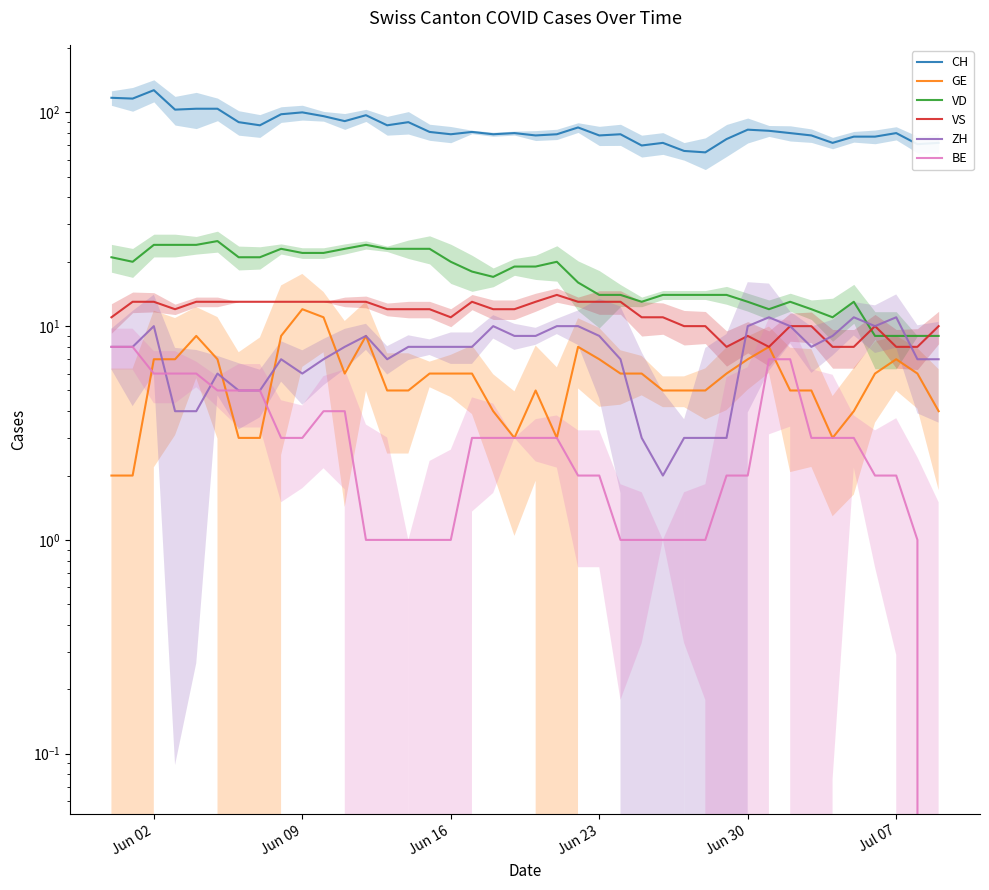

True or false: CH and ZH cross at least once.

False